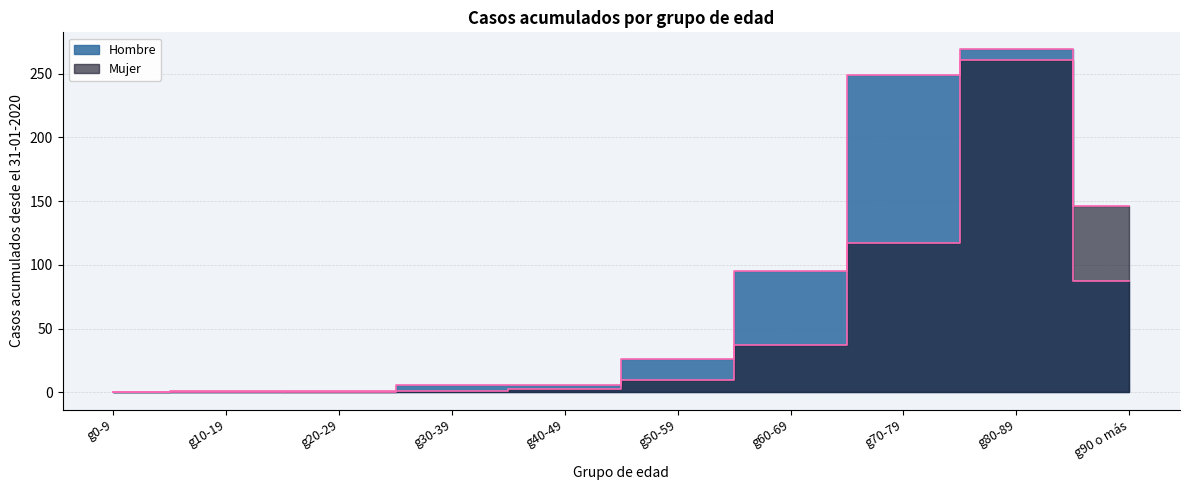

The value of Mujer at g90 o más is 84. True or false?

False